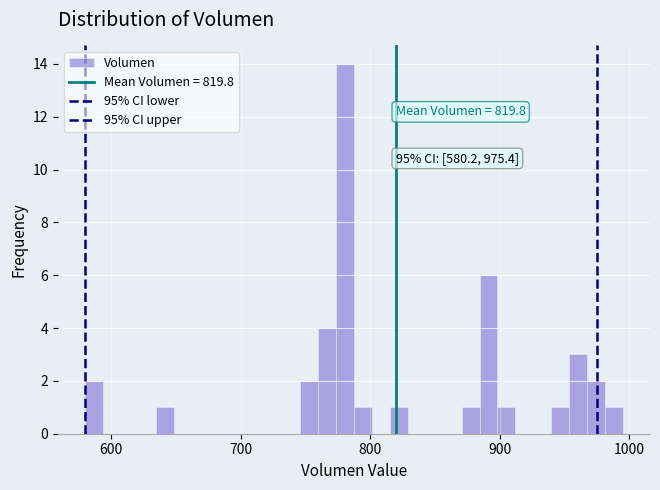

Around what value on the x-axis is the tallest bar? Give the approximate position of its centre, as read against the axis.

780